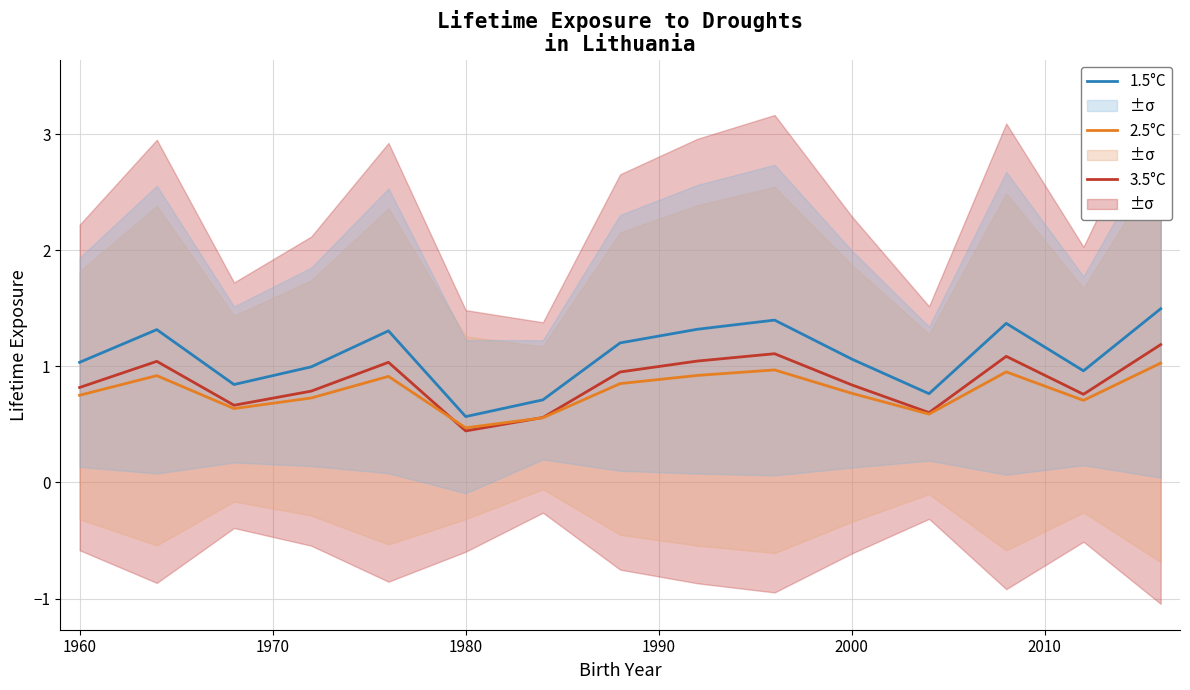

True or false: 3.5°C has more than 2 interior local peaks.

True